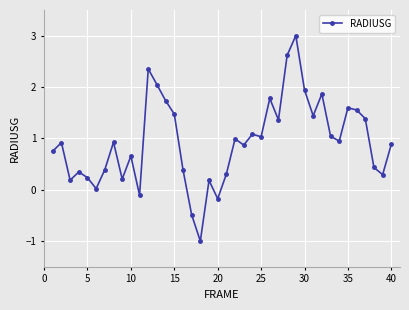

How many values are above zero?

36